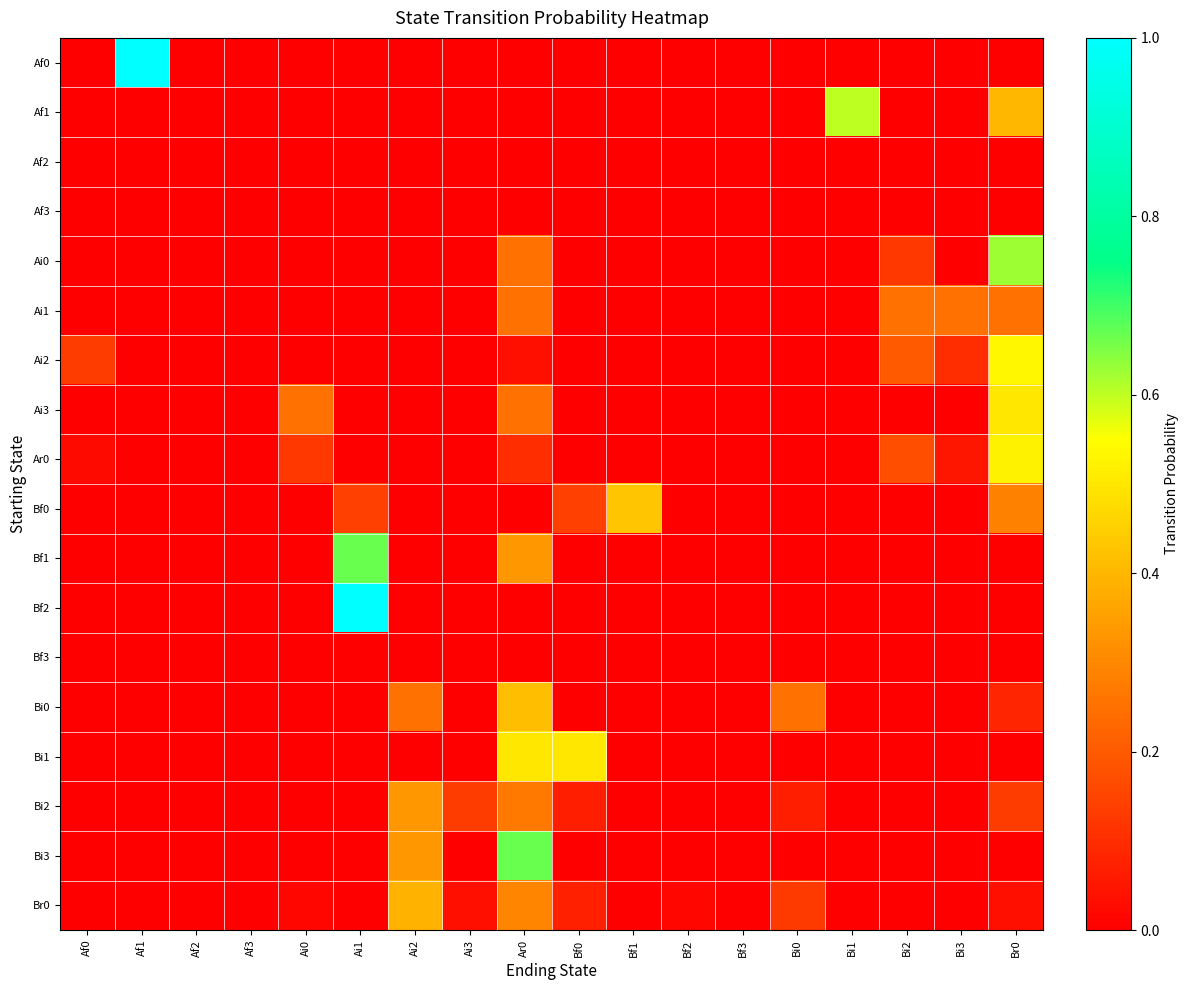

What is the spread (max minus min) of values at Bf1?

0.4